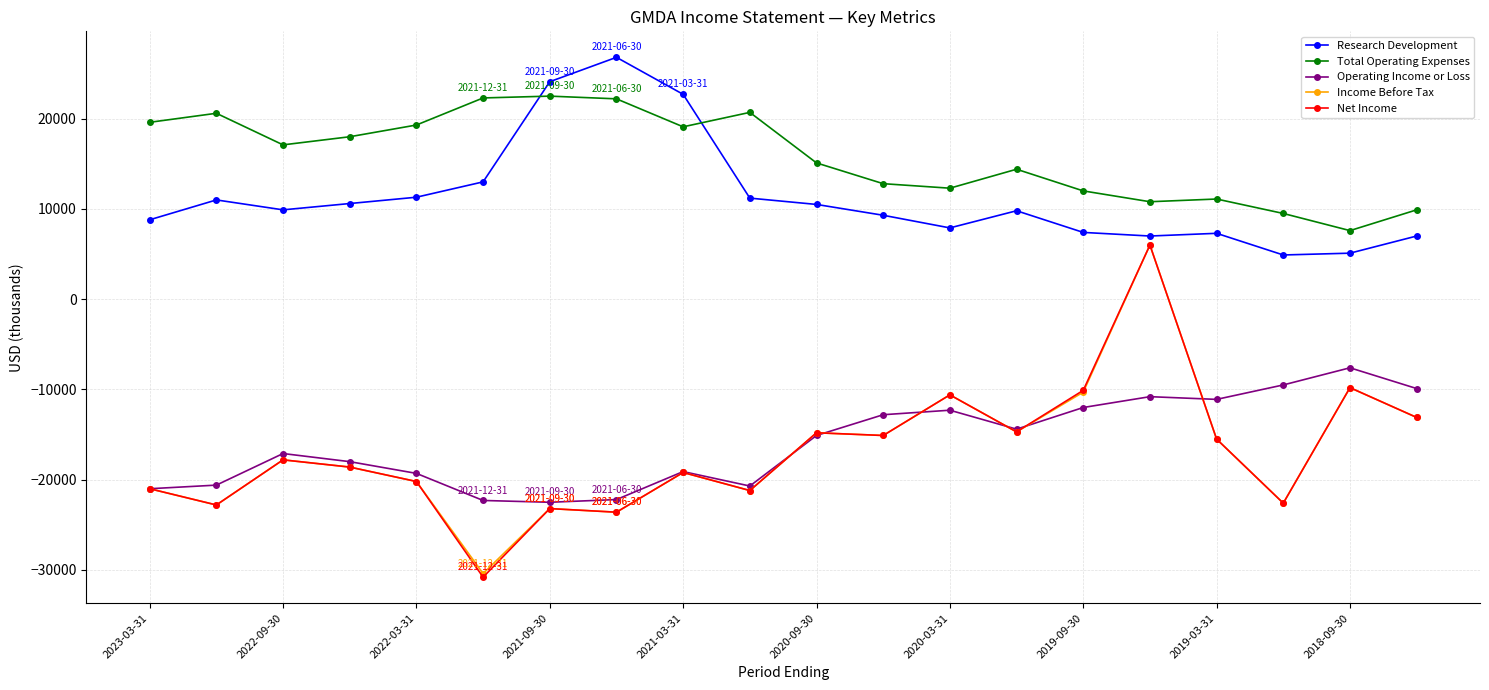

What is the value of the Total Operating Expenses point at the 10th from the left?

20700